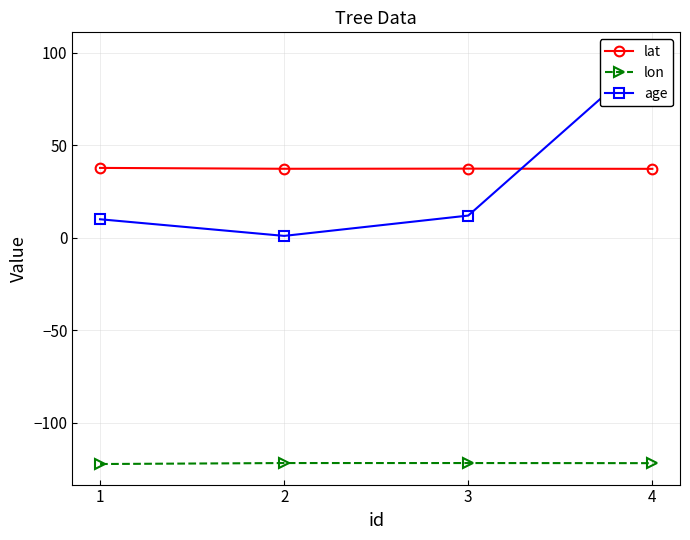

What is the difference between the second highest and second lowest values in the age series?

2.0